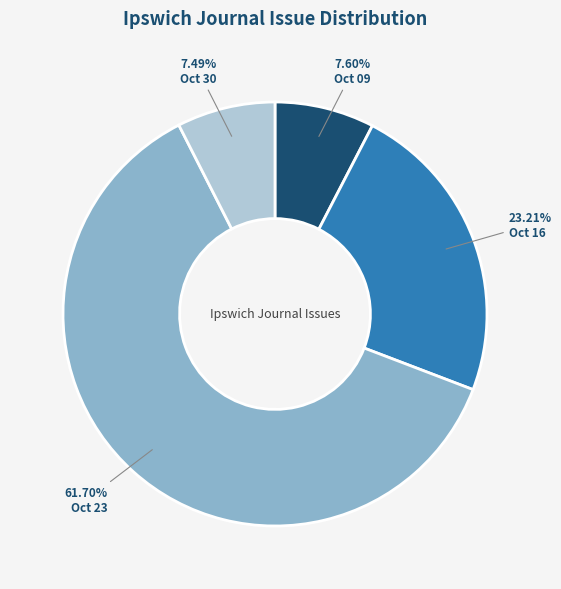

What is the majority slice?

Oct 23